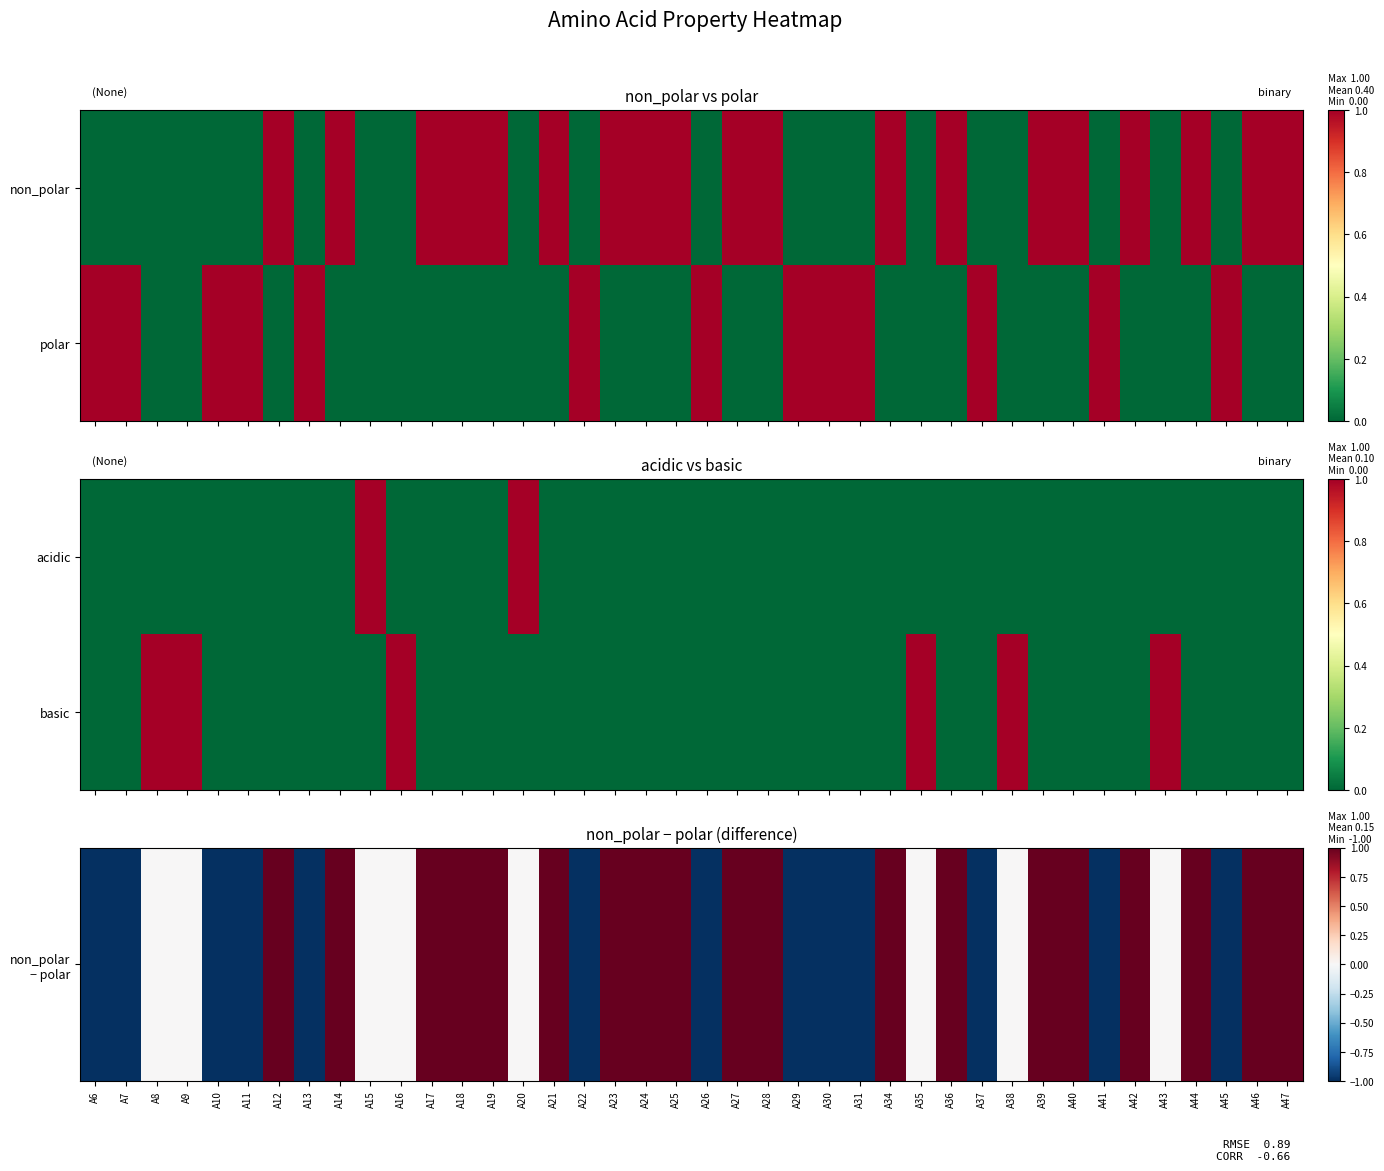

How many data points in non_polar − polar are less than 0?

13